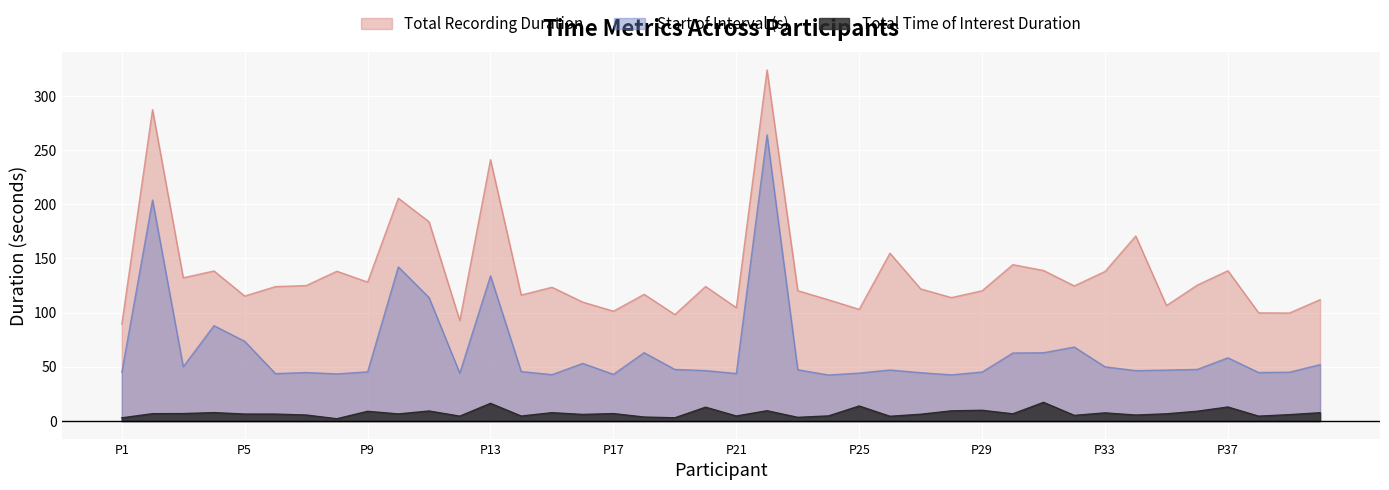

True or false: Start of Interval (s) has more than 0 interior local peaks.

True